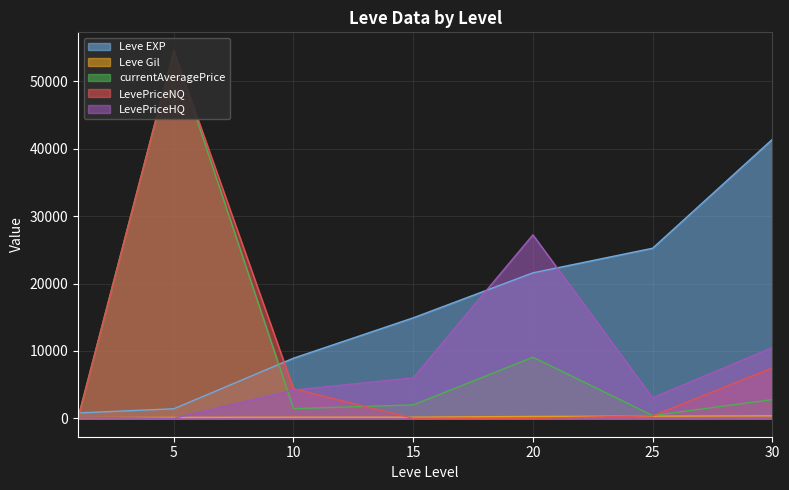

Reading left to right, transcribe all the data shown in this chart.

Leve EXP: 1=800.0	5=1420.0	10=8930.0	15=14920.0	20=21600.0	25=25250.0	30=41410.0
Leve Gil: 1=113.0	5=140.0	10=169.0	15=172.0	20=281.0	25=326.0	30=372.0
currentAveragePrice: 1=76.4	5=54567.3	10=1434.0	15=2000.0	20=9079.0	25=422.0	30=2783.3
LevePriceNQ: 1=47.0	5=54567.3	10=4404.0	15=0.0	20=0.0	25=375.0	30=7491.6
LevePriceHQ: 1=150.0	5=0.0	10=4200.0	15=6000.0	20=27237.0	25=3048.0	30=10495.5